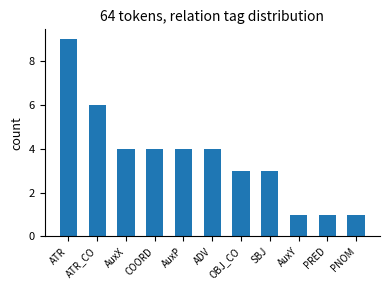

What is the change in value from AuxP to AuxY?

-3